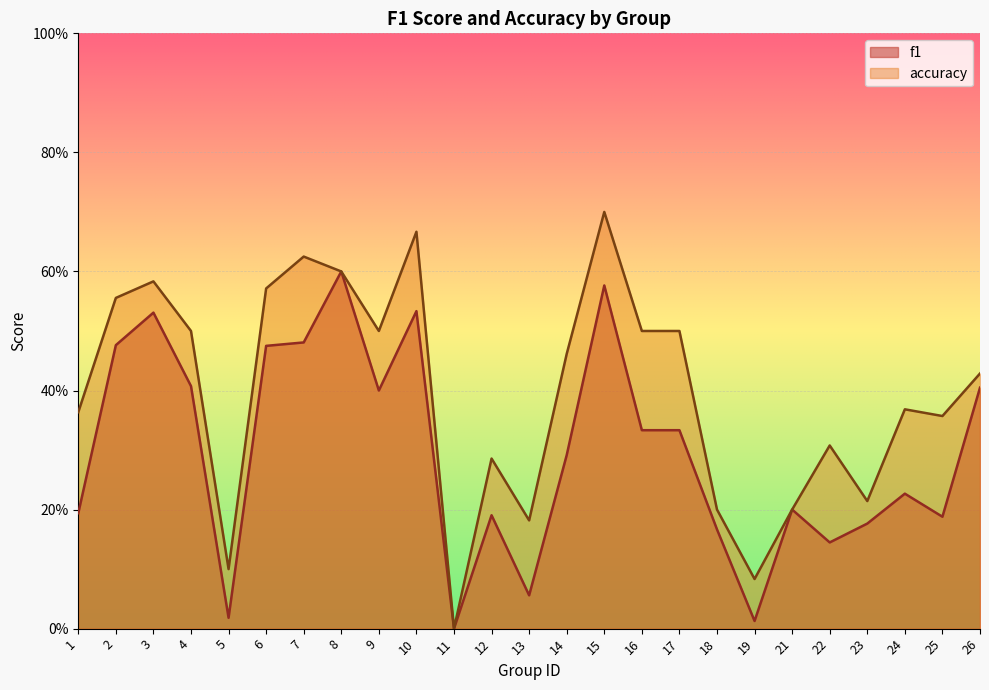

True or false: f1 and accuracy intersect in this chart.

False